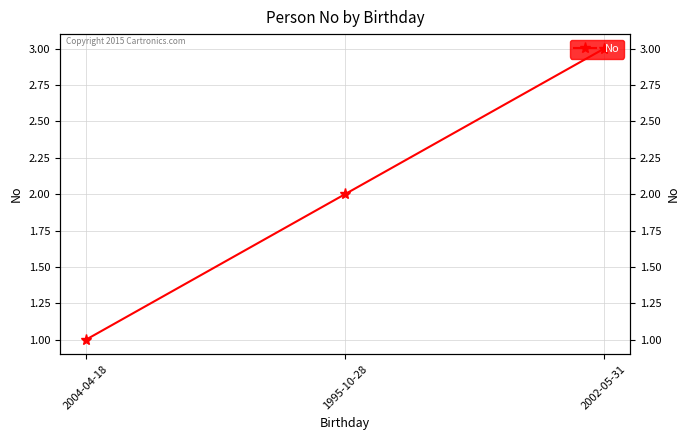

Reading left to right, extract all data points from this chart.

1	2	3